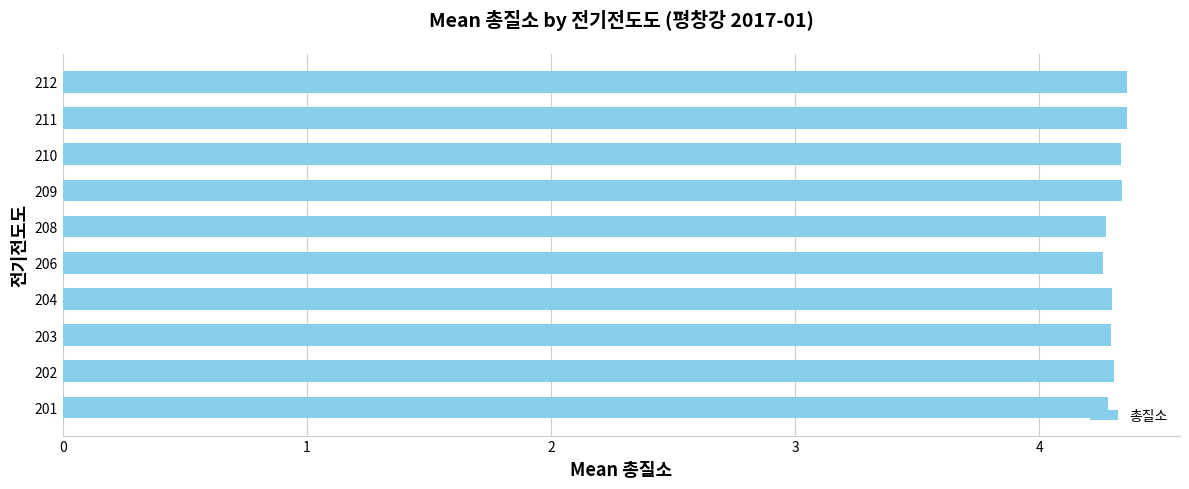

What is the sum of all values?

43.1